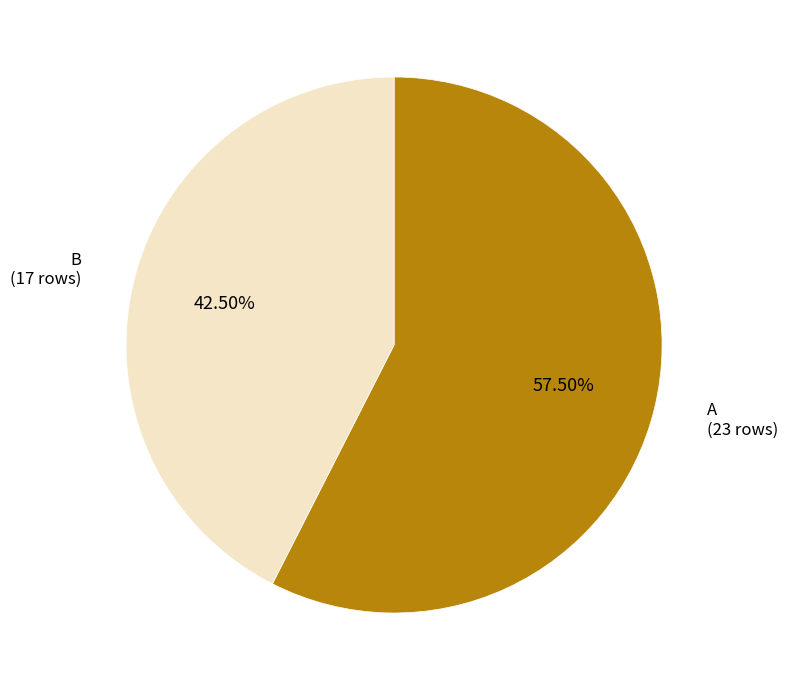

Combined, do B and A account for over 50%?

Yes